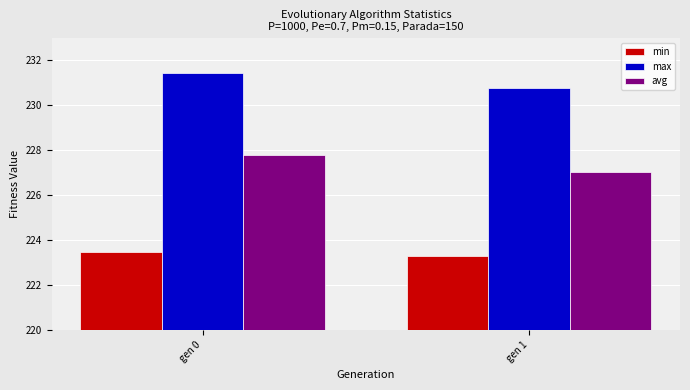

What value does the min series have at gen 0?

223.5